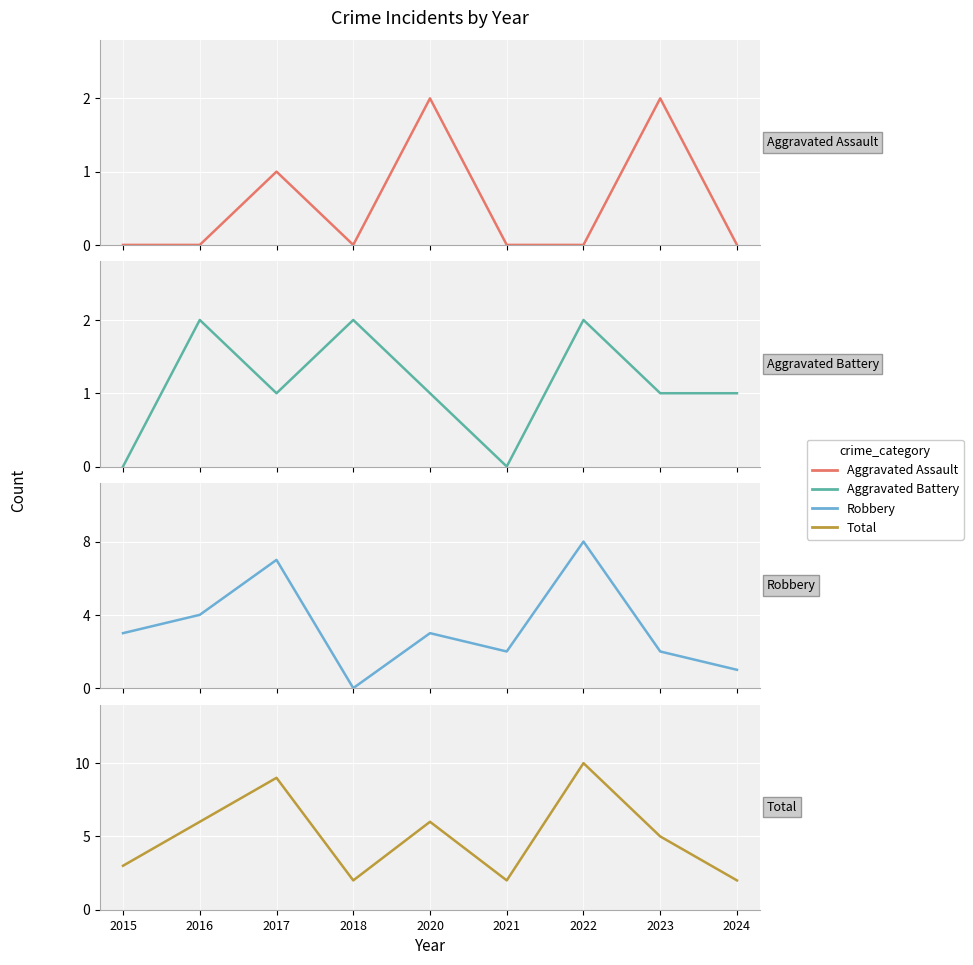

How many data points in Robbery are above 3?

3